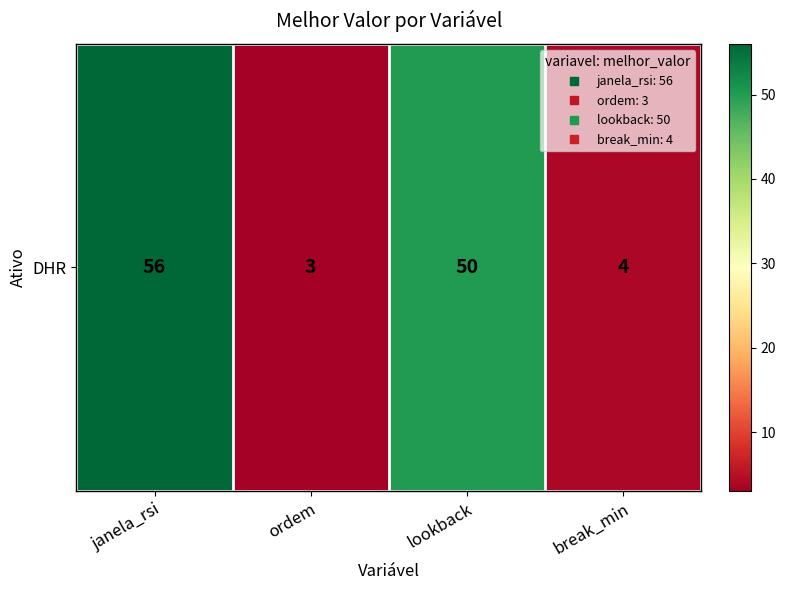

Where does the data first go above 50?

janela_rsi